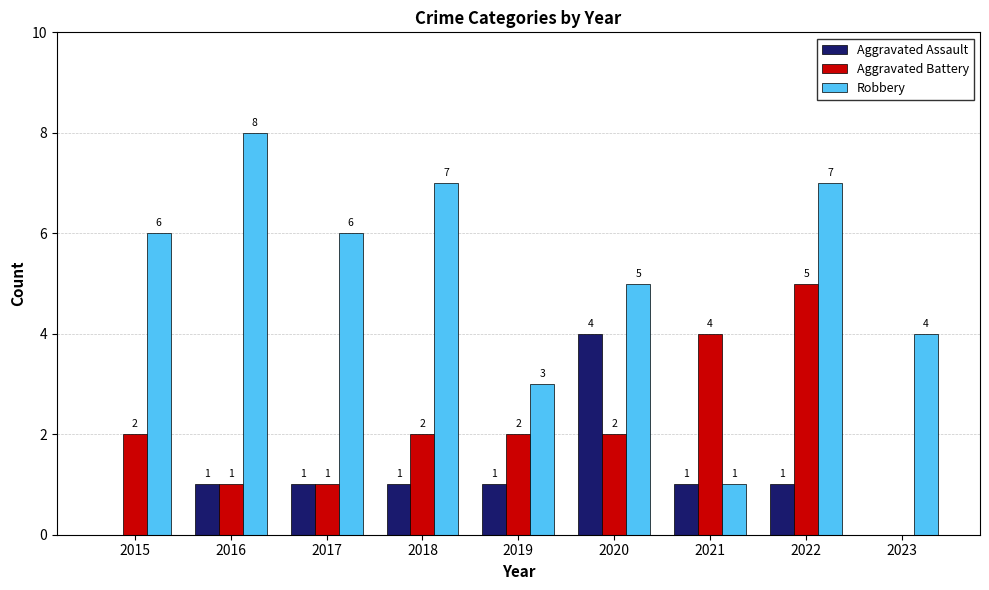

What is the total value across all series at 2016?

10